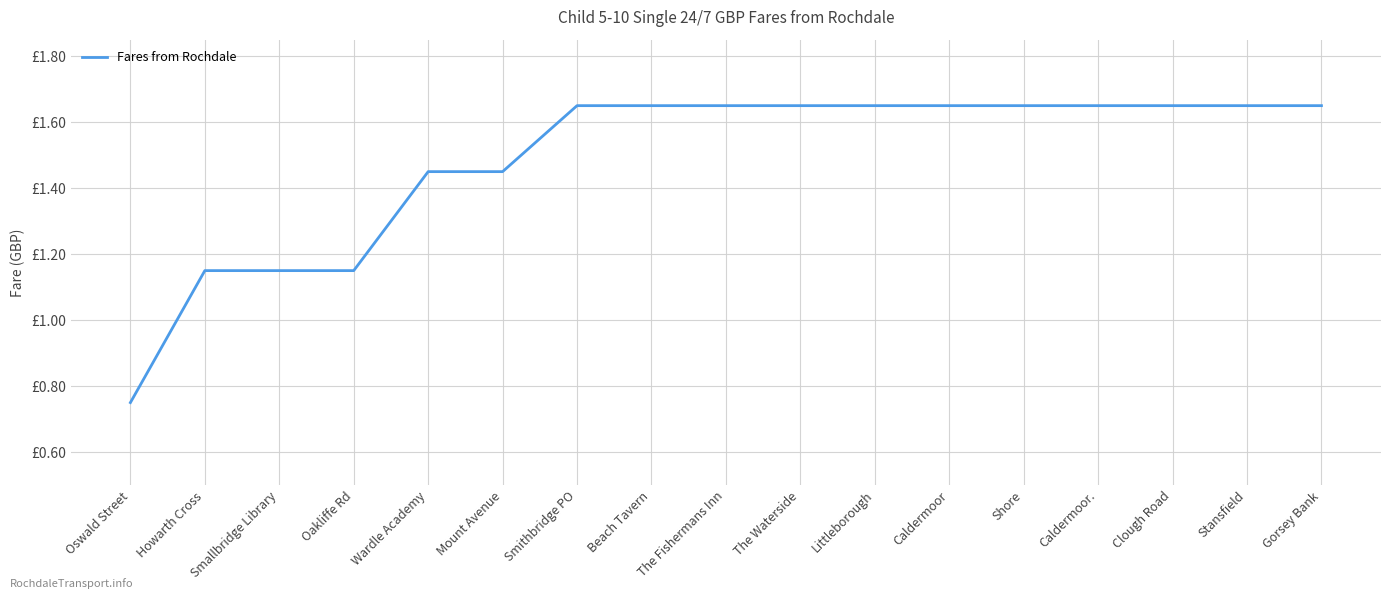

At which label does the data first exceed 1?

Howarth Cross